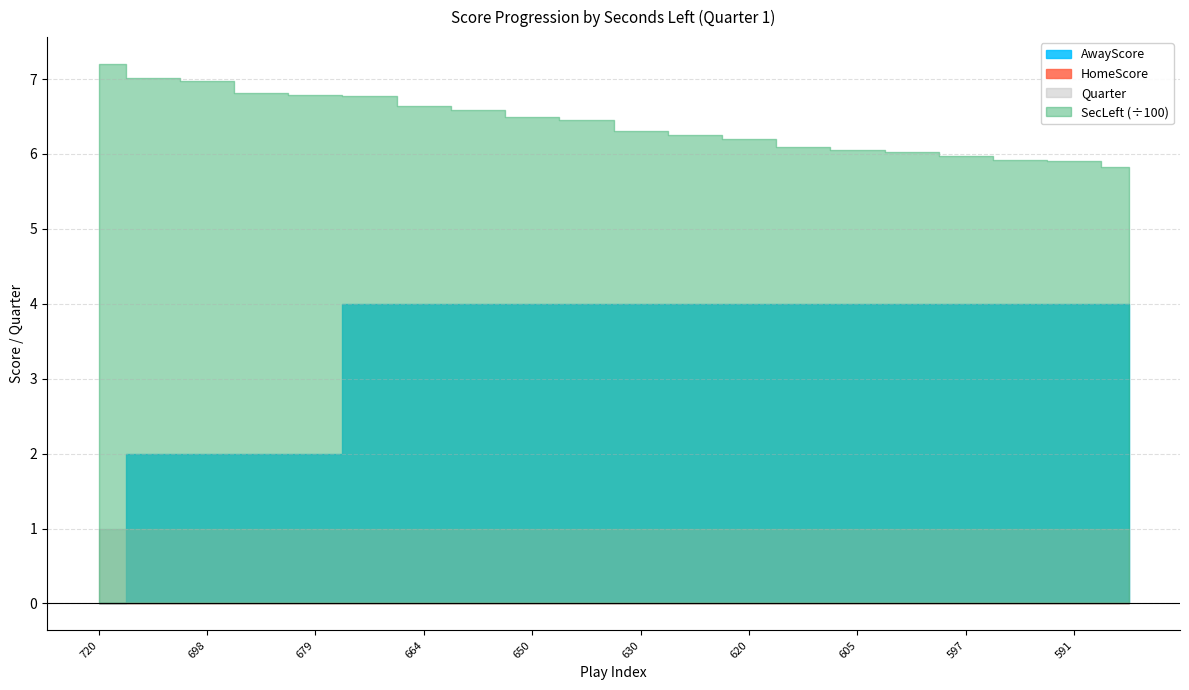

Count the number of categories in the chart.

20